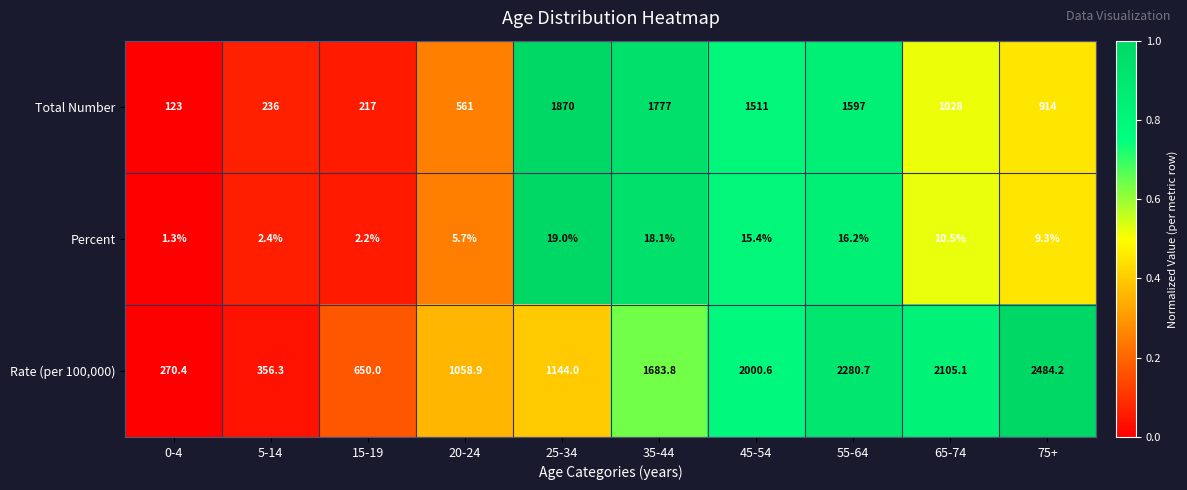

Reading left to right, extract all data points from this chart.

Total Number: 123.0	236.0	217.0	561.0	1870.0	1777.0	1511.0	1597.0	1028.0	914.0
Percent: 1.3	2.4	2.2	5.7	19.0	18.1	15.4	16.2	10.5	9.3
Rate (per 100,000): 270.4	356.3	650.0	1058.9	1144.0	1683.8	2000.6	2280.7	2105.1	2484.2